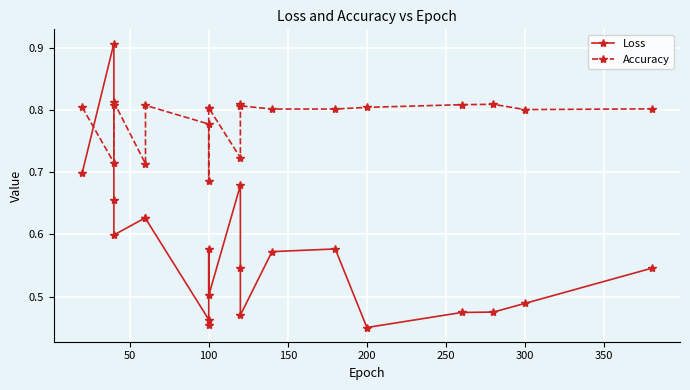

What is the lowest value of the Loss series?

0.5